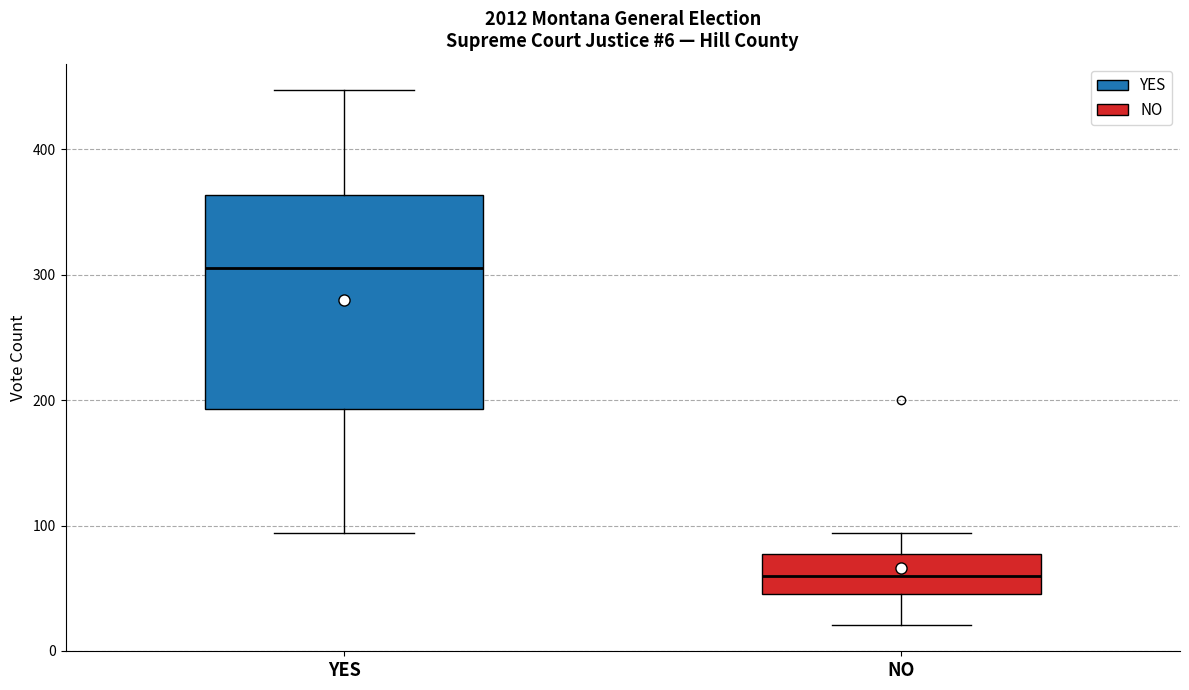

Which box is the tallest, from its lower edge to its upper edge?

YES